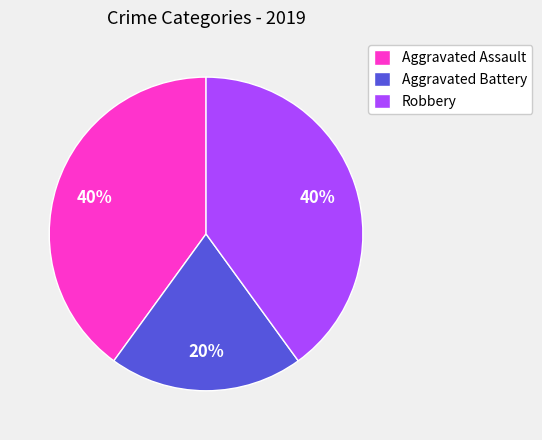

Which slice is the smallest?

Aggravated Battery